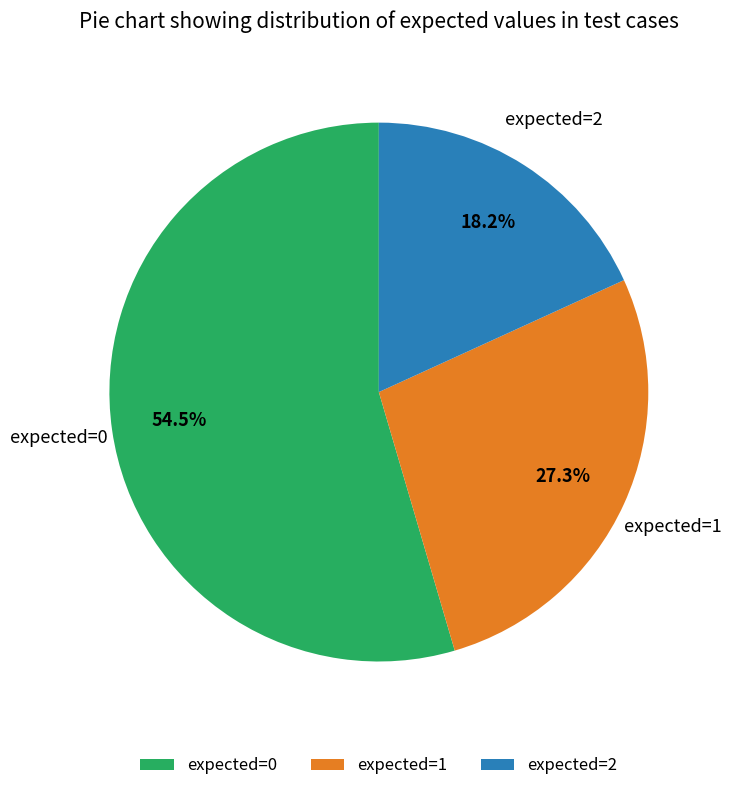

Count the number of slices in the pie.

3